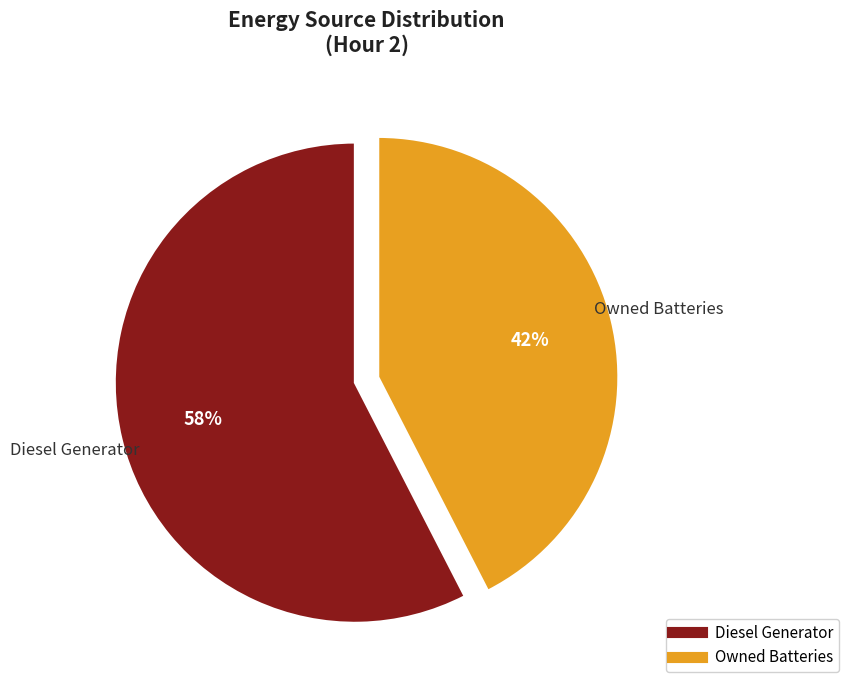

Is there a majority slice in this chart?

Yes